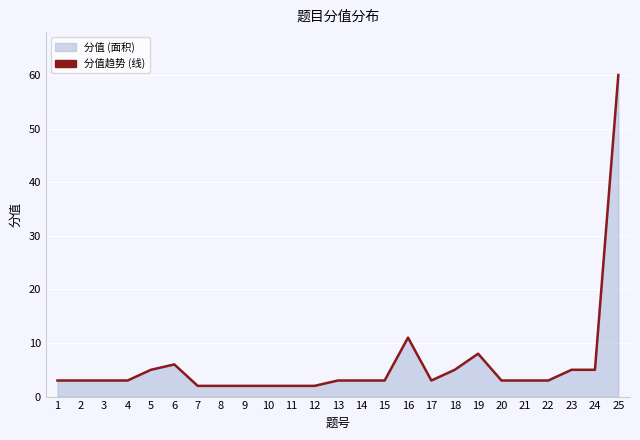

What is the smallest value displayed?

2